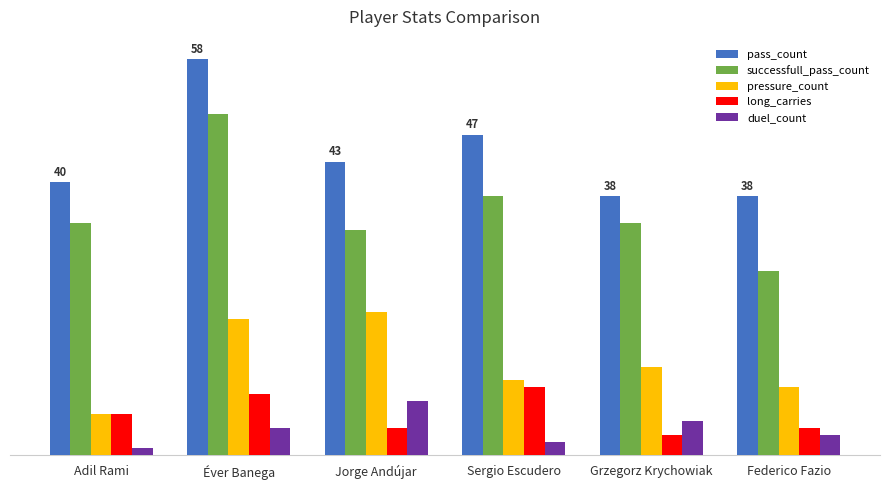

Are the bars grouped side by side (vs. stacked)?

Yes